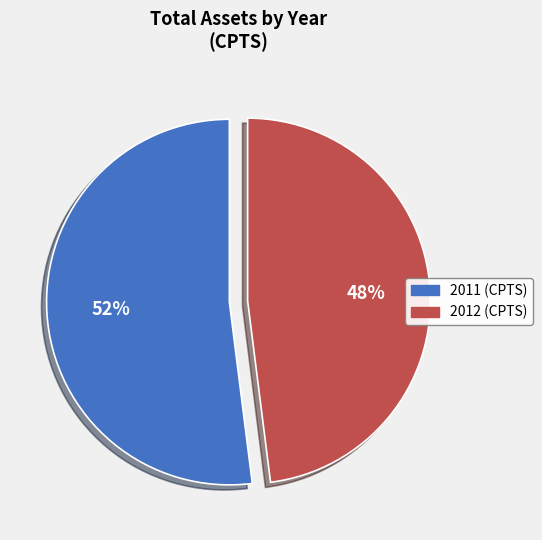

What percentage is the 2012 (CPTS) slice, to the nearest percent?

48%